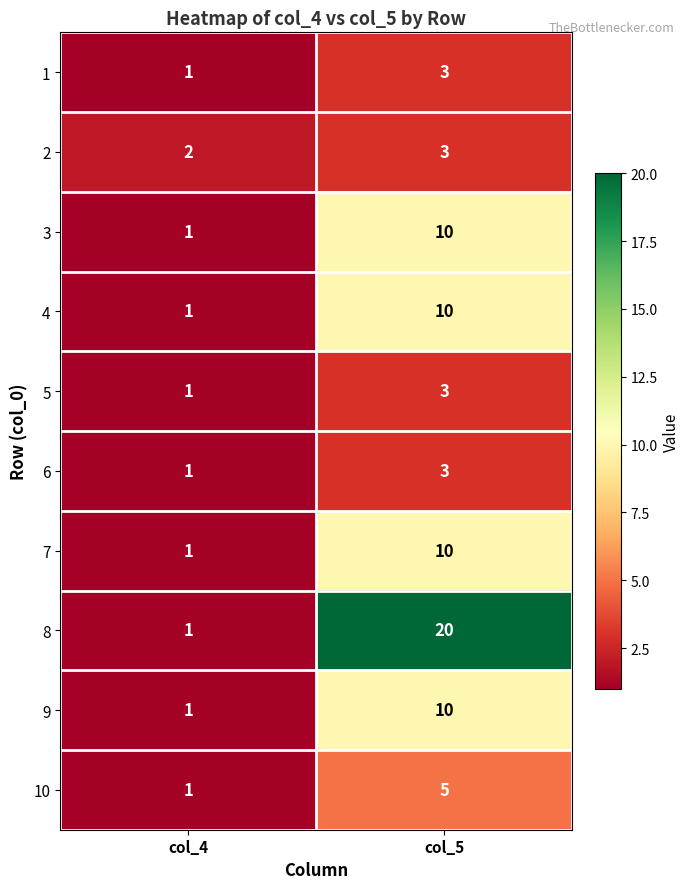

Rank the categories by 3 value from highest to lowest.

col_5, col_4